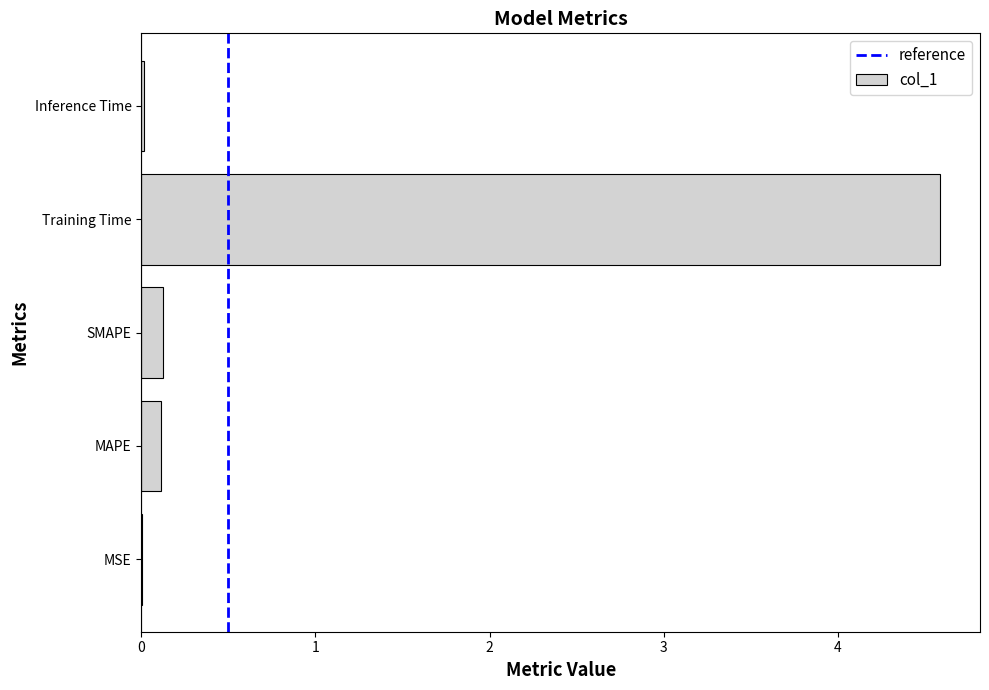

What is the maximum value shown in the chart?

4.6